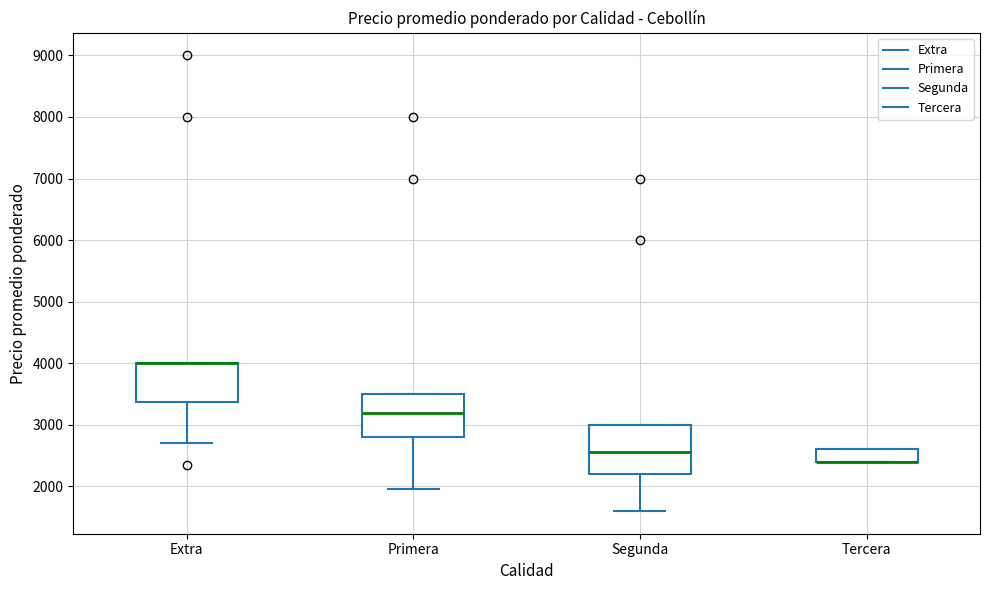

Reading left to right, read every box against the y-axis: the position of its median line, the range the box covers, and the ends of its whiskers. The values are not printed on the chart, so give them approximately, as read against the axis.

Extra: median 4000 (drawn on the box's upper edge), box 3400 to 4000, whiskers 2700 to 4000
Primera: median 3200, box 2800 to 3500, whiskers 2000 to 3500
Segunda: median 2600, box 2200 to 3000, whiskers 1600 to 3000
Tercera: median 2400 (drawn on the box's lower edge), box 2400 to 2600, whiskers 2400 to 2600